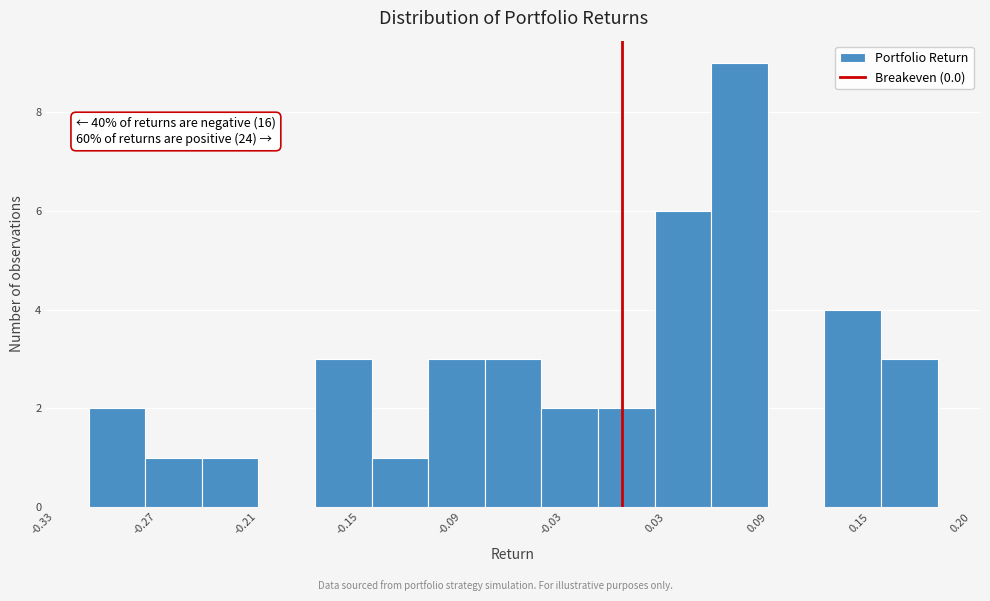

Around what value on the x-axis is the tallest bar? Give the approximate position of its centre, as read against the axis.

0.07